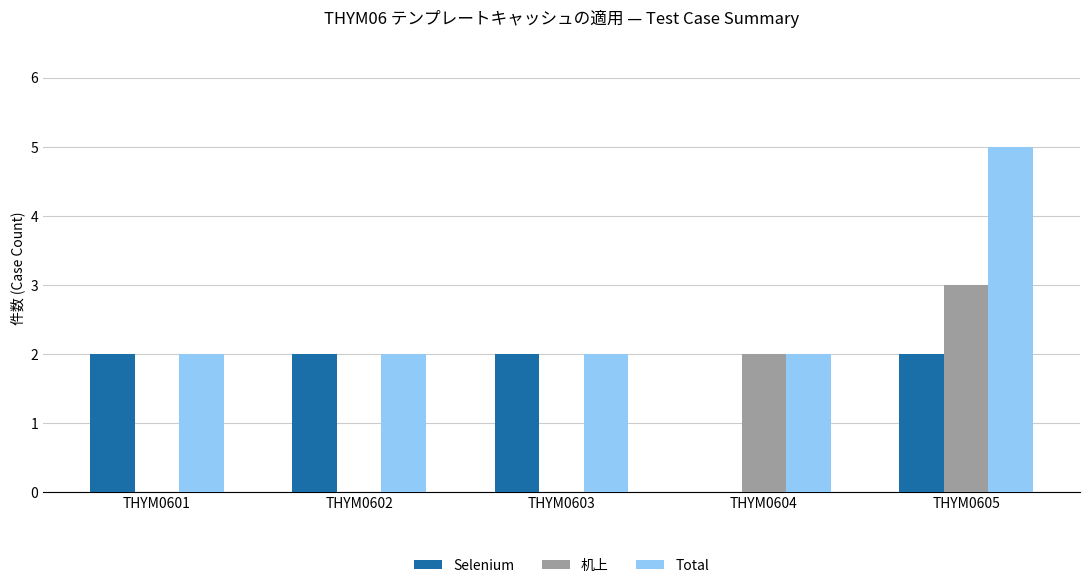

Is it true that Total equals 2 at THYM0604?

True